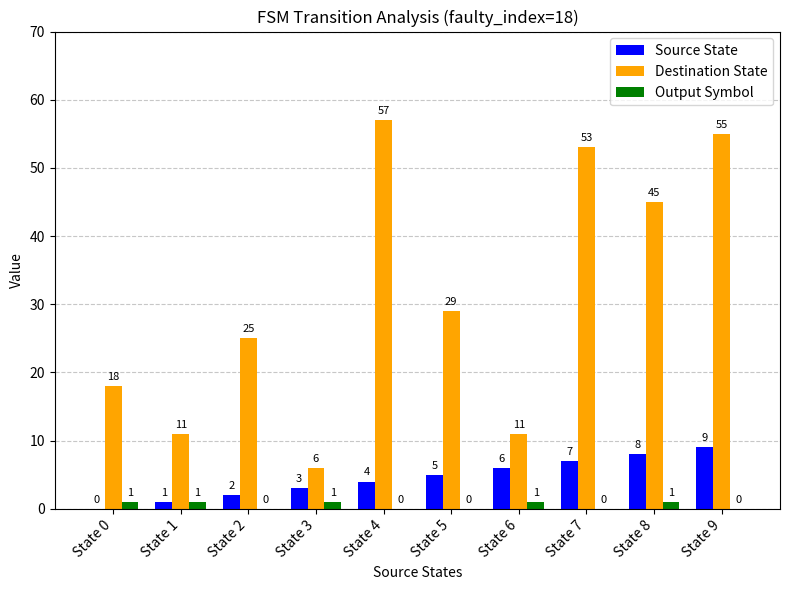

Read the Destination State value at State 8.

45